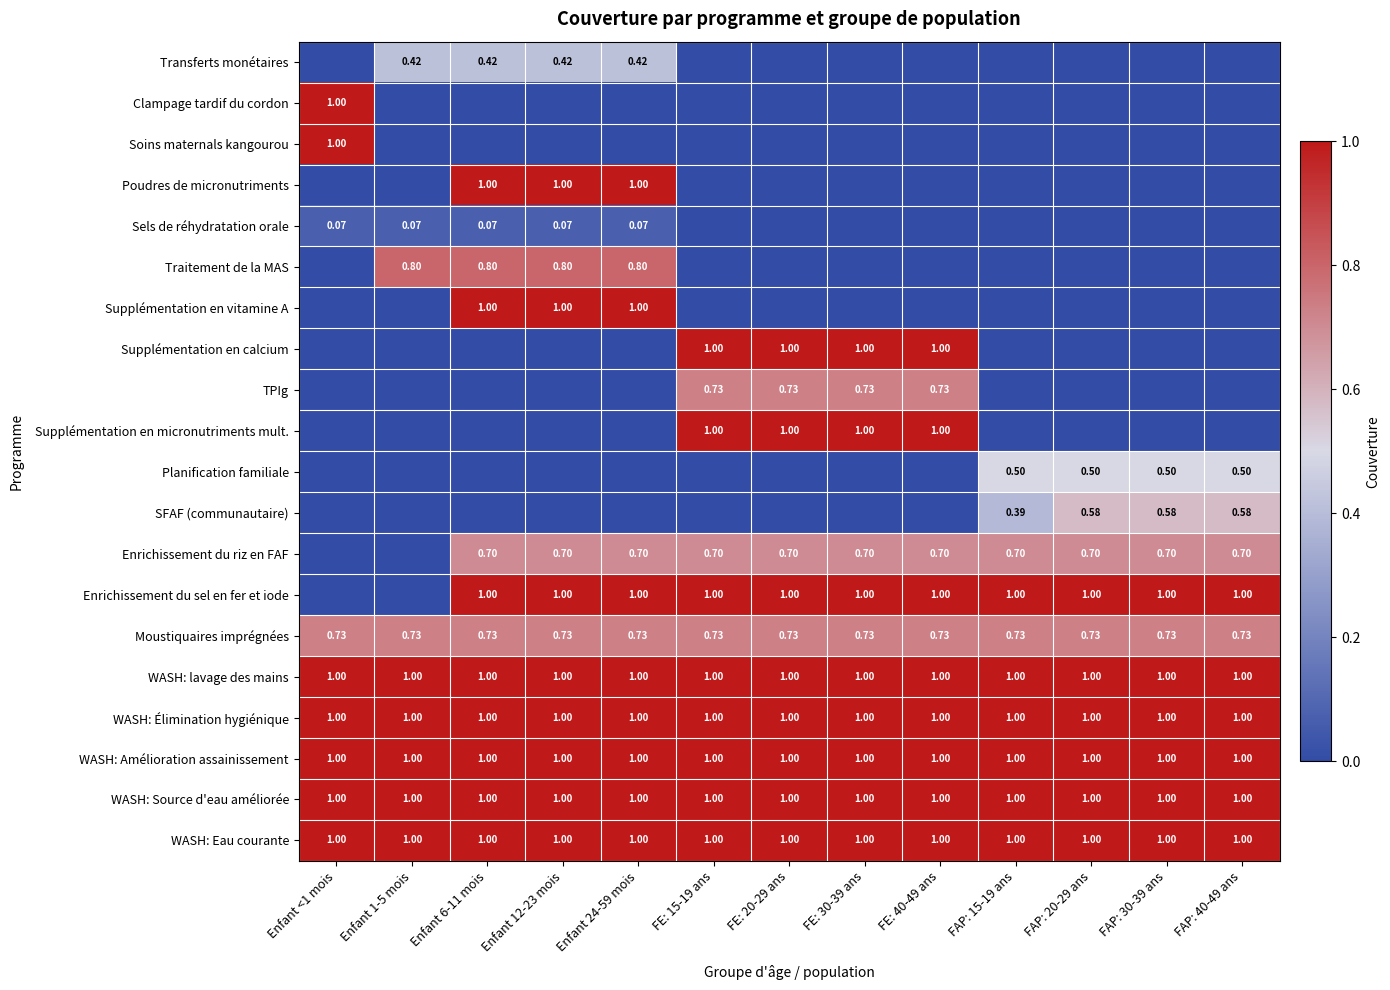

True or false: WASH: lavage des mains has a value of 1.7 at FE: 20-29 ans.

False